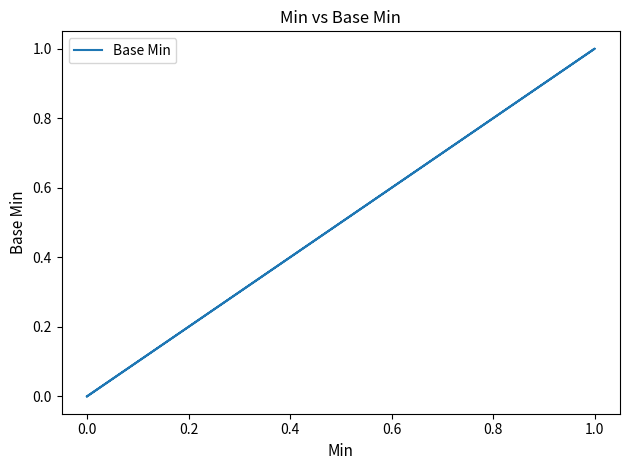

How many lines are shown in the chart?

1